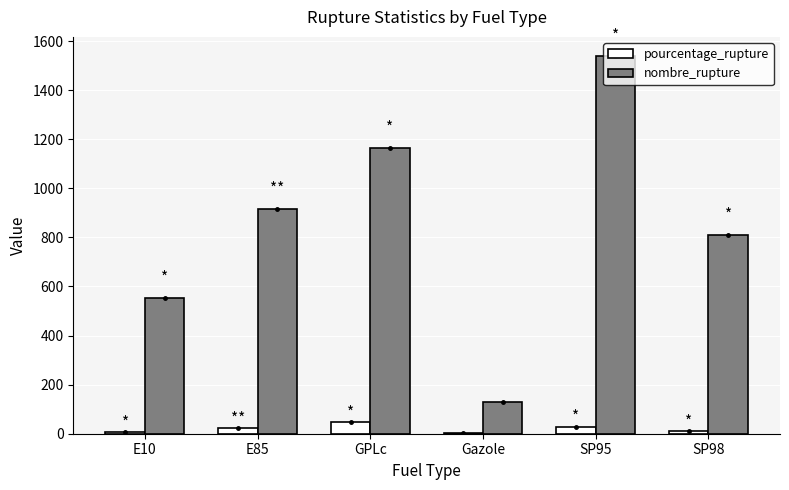

Is the value of nombre_rupture at SP95 greater than the value of pourcentage_rupture at E10?

Yes